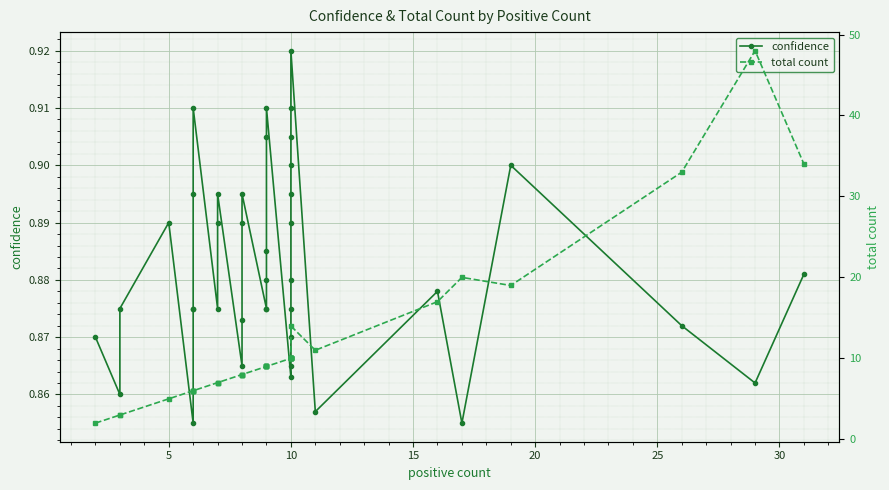

List the series in order of their overall mean, highest first.

total count, confidence